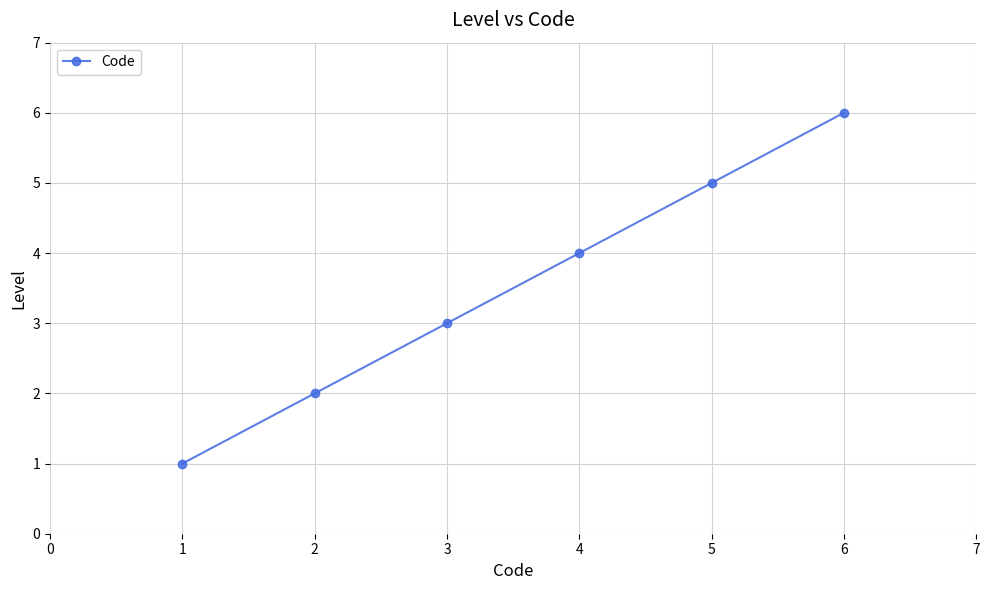

What is the value of the 1st point from the left?

1